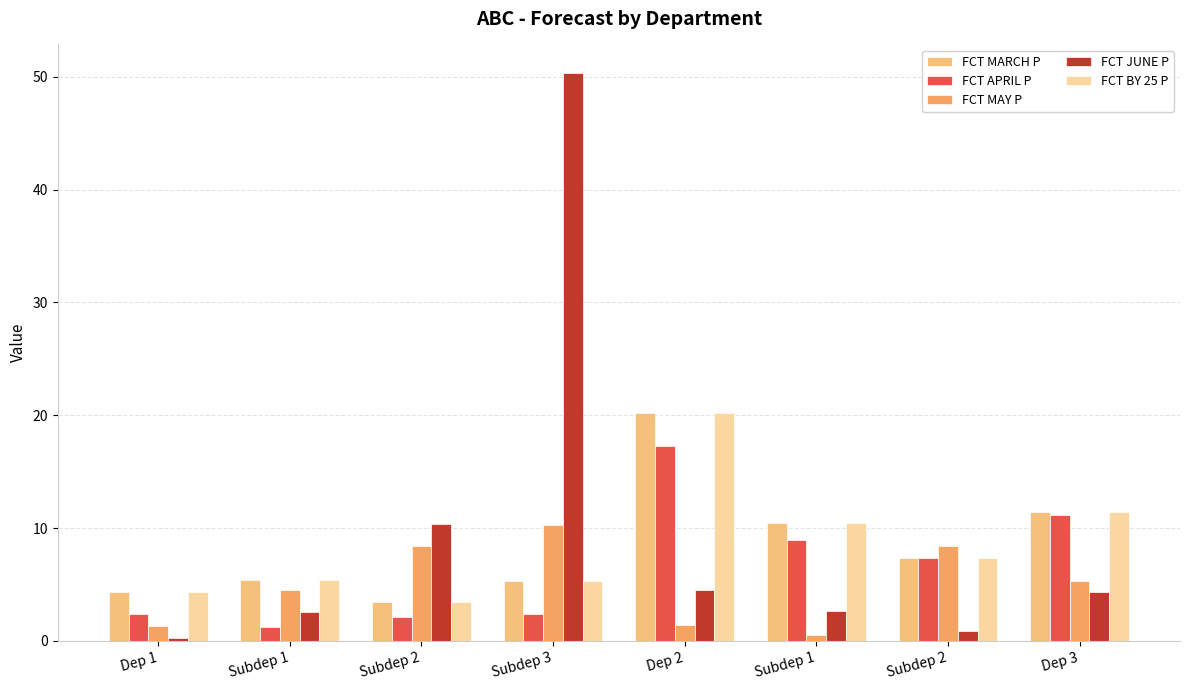

Is the value of FCT JUNE P at Subdep 3 greater than the value of FCT MARCH P at Dep 2?

Yes